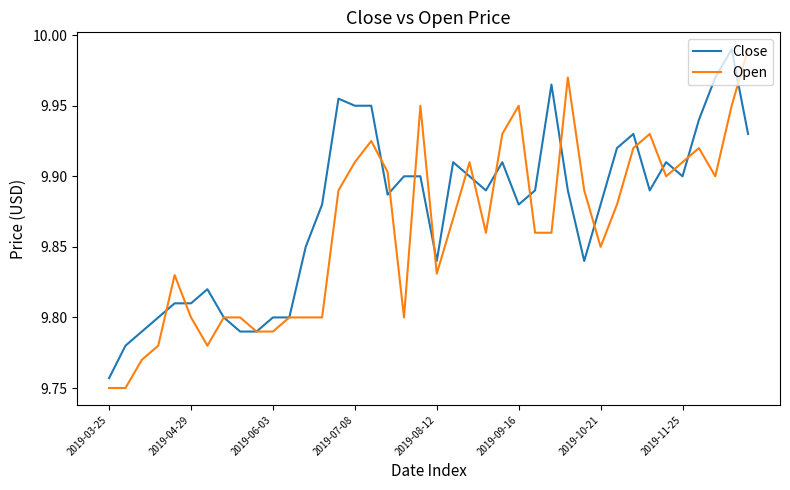

Does the chart have visible grid lines?

No